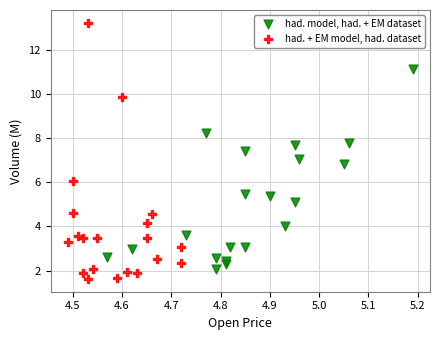

What are all the series names shown in the legend?

had. model, had. + EM dataset, had. + EM model, had. dataset